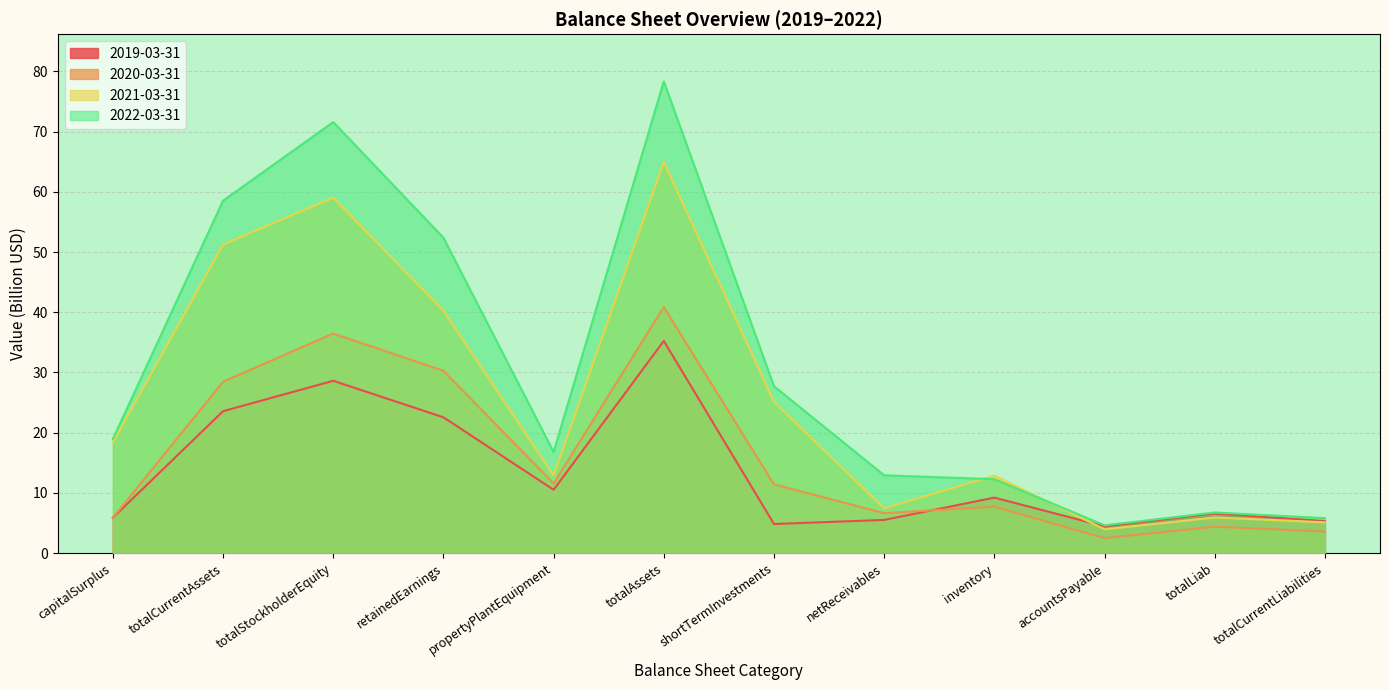

What is the maximum value shown in the chart?

78.3